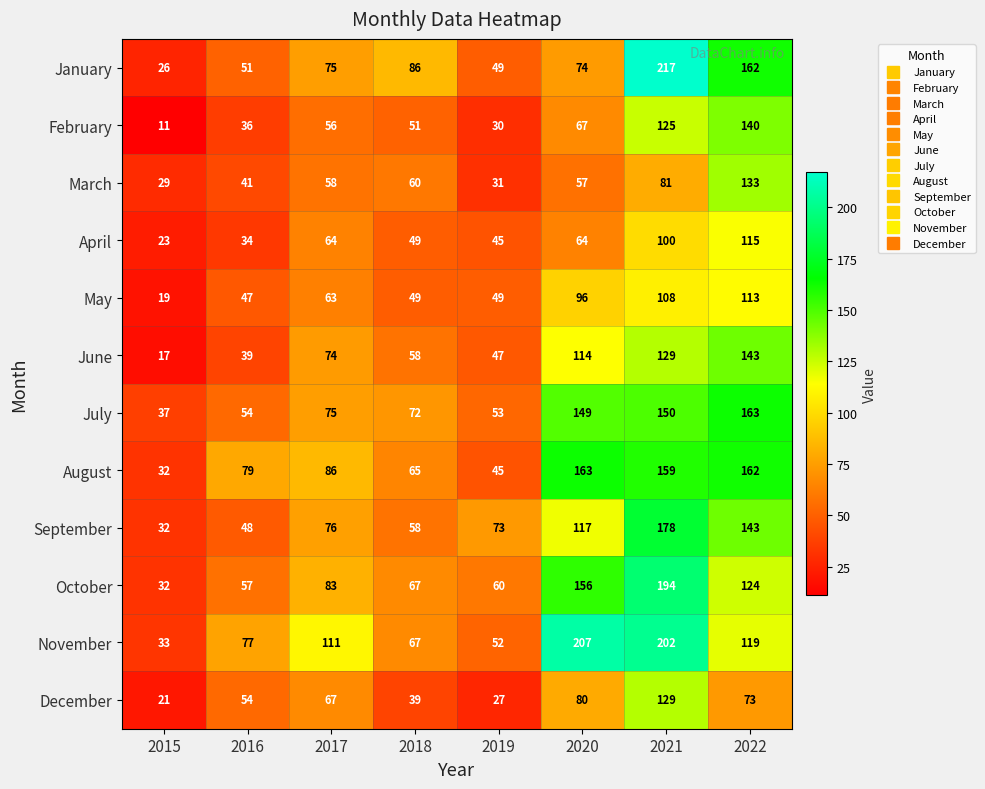

What is the minimum value shown in the chart?

11